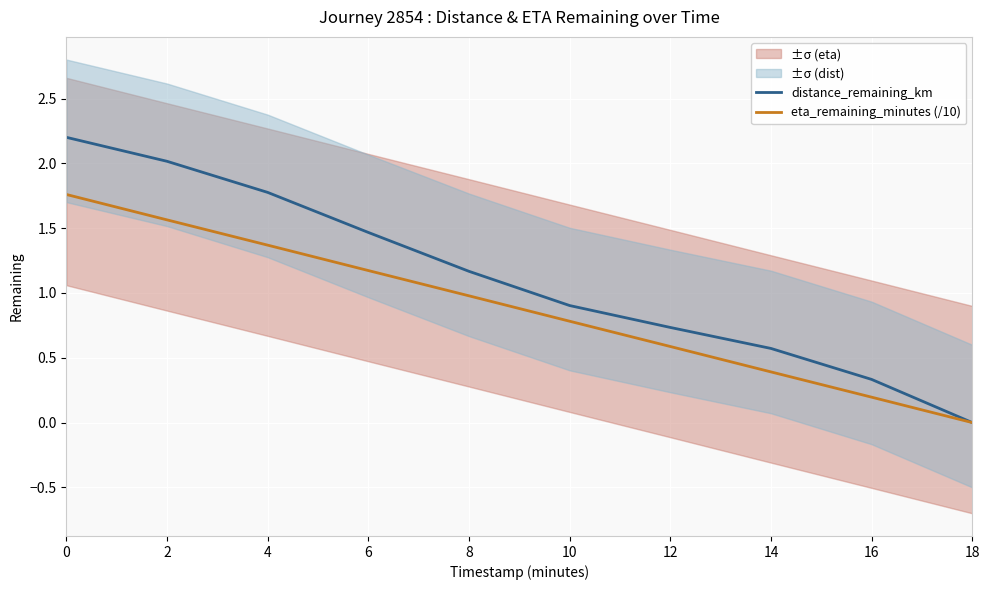

How many values in distance_remaining_km are above zero?

9